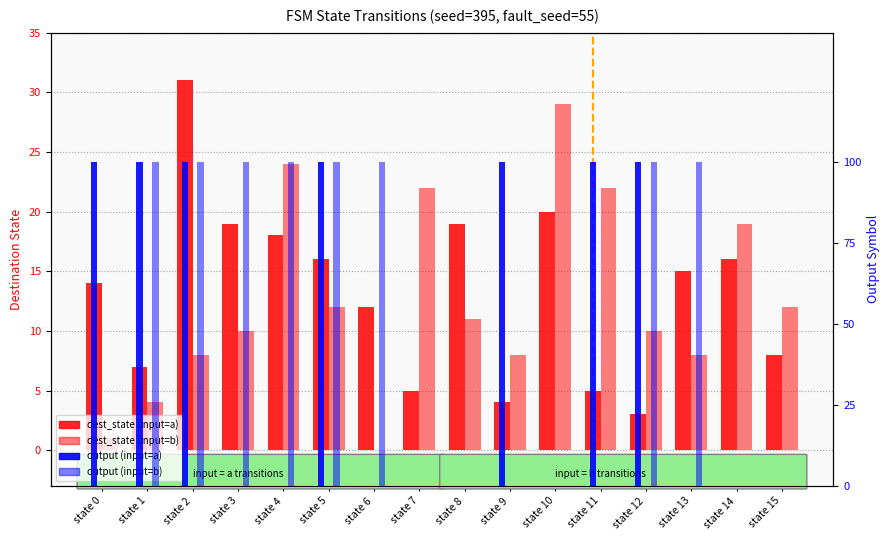

At which label does output_a reach its minimum?

state 3